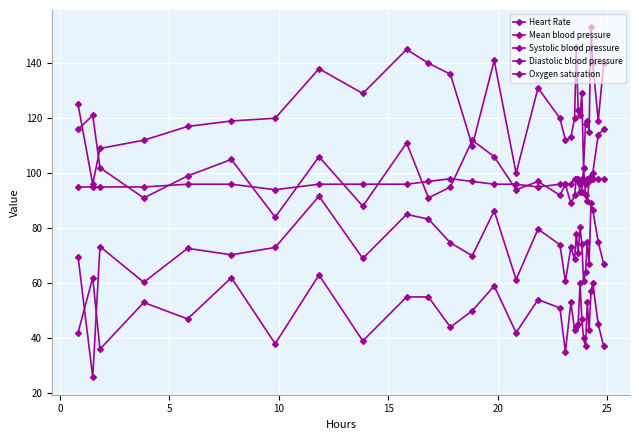

Count the number of categories in the chart.

32